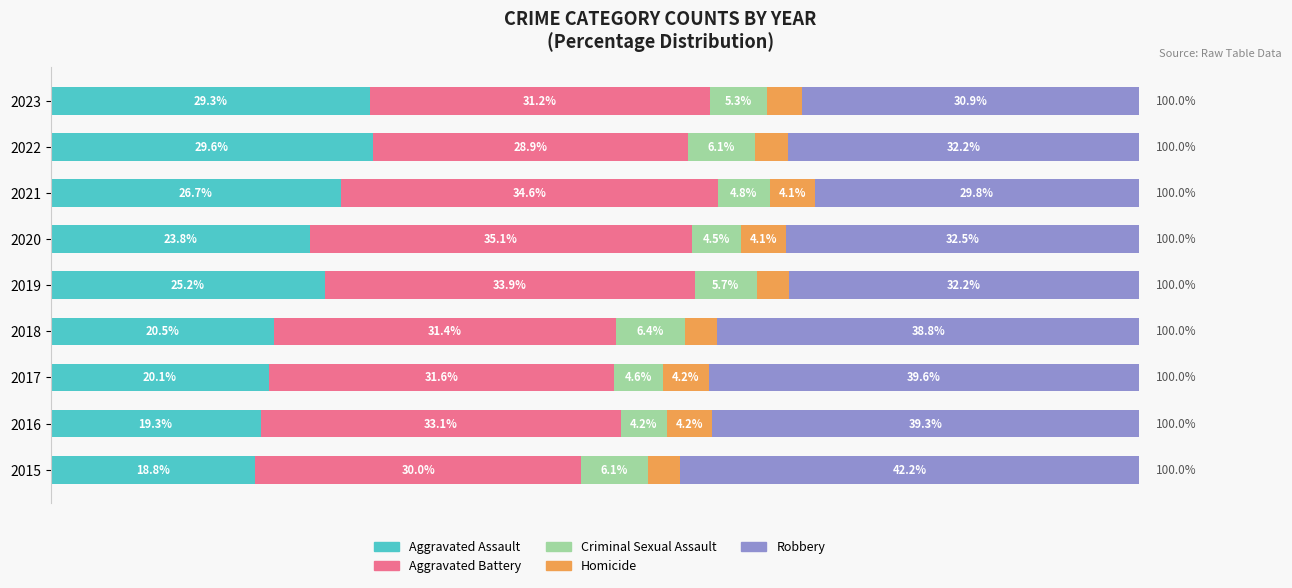

What are all the series names shown in the legend?

Aggravated Assault, Aggravated Battery, Criminal Sexual Assault, Homicide, Robbery